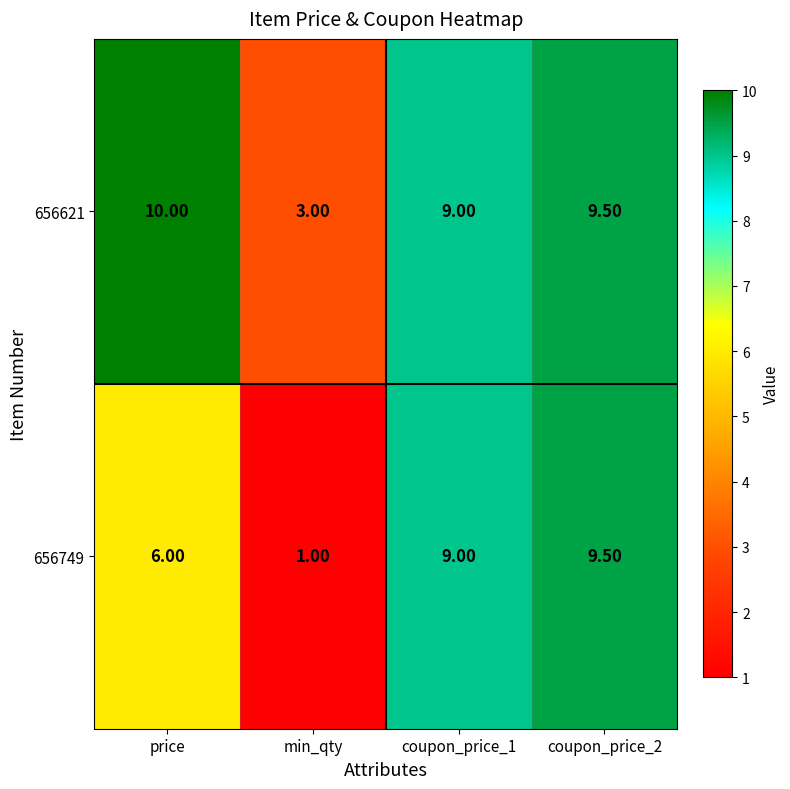

What is the sum of the 656621 values at min_qty and coupon_price_2?

12.5